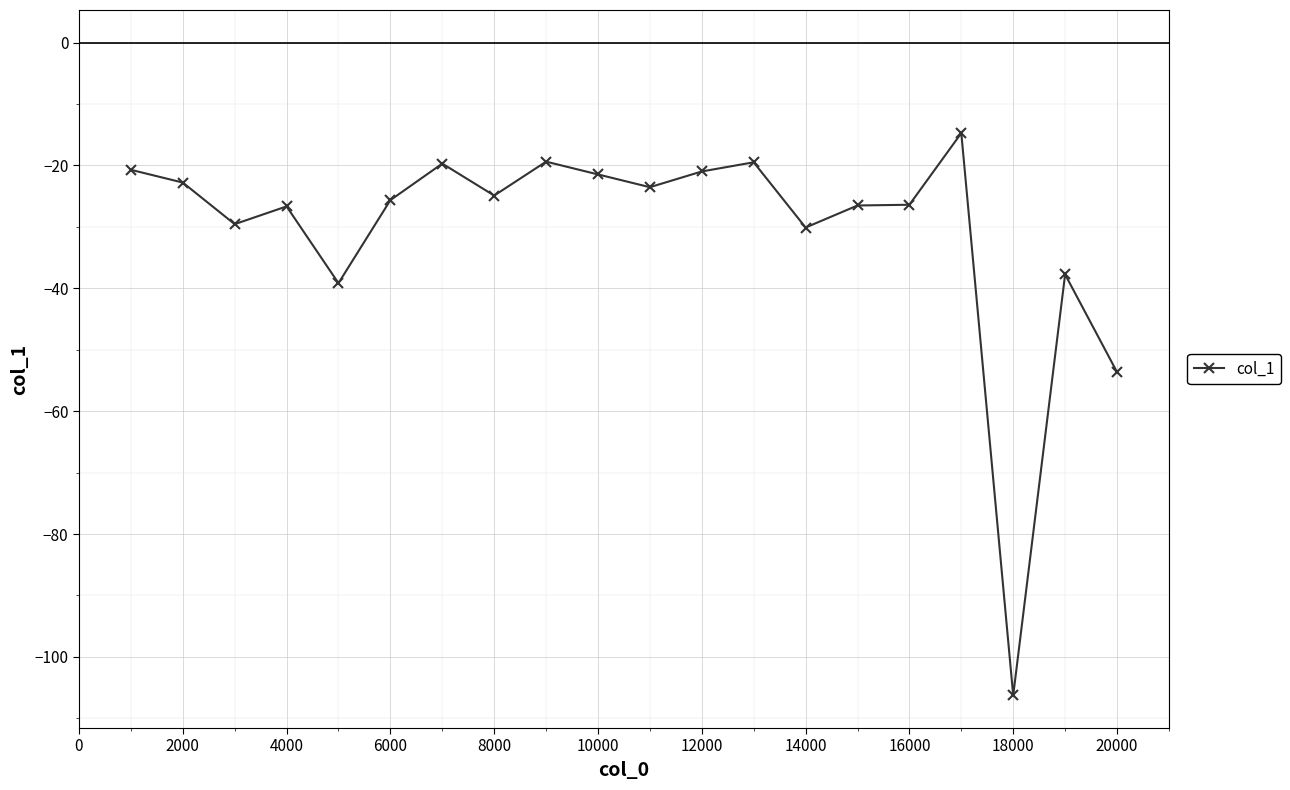

What is the average value?

-30.5